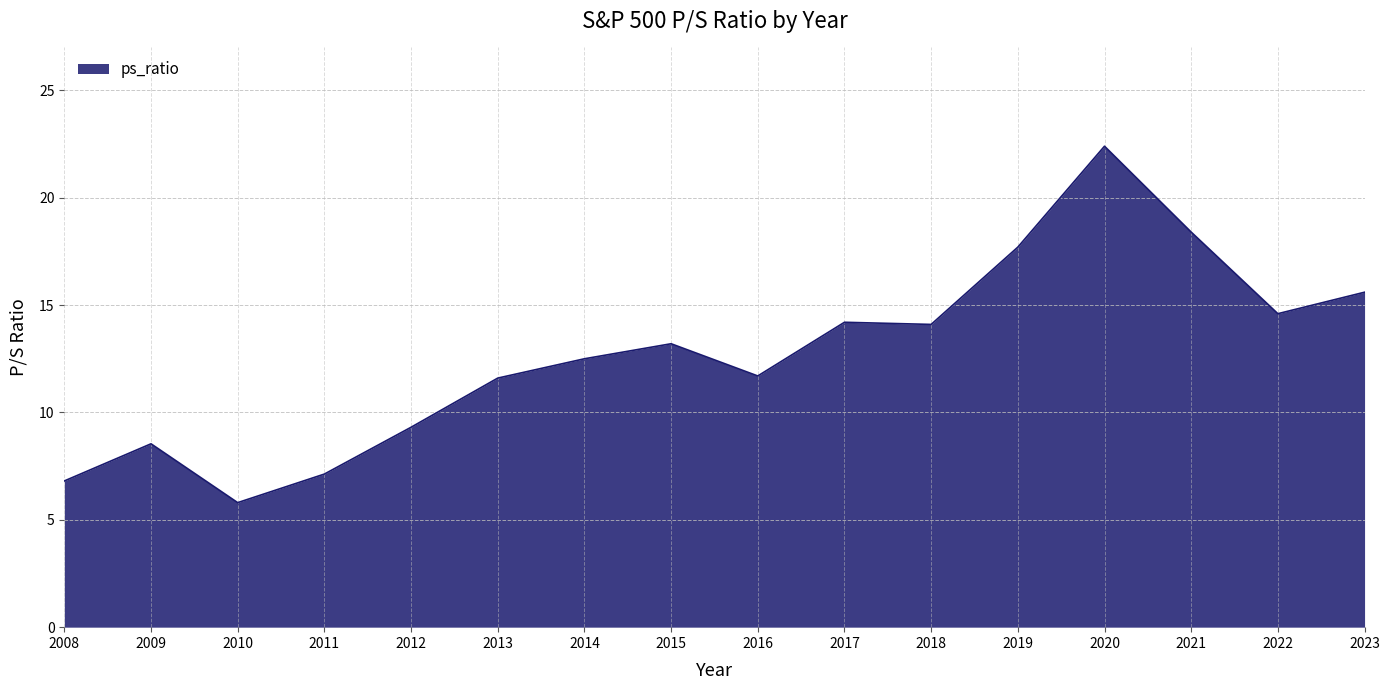

What is the difference between the values at 2010 and 2015?

7.4